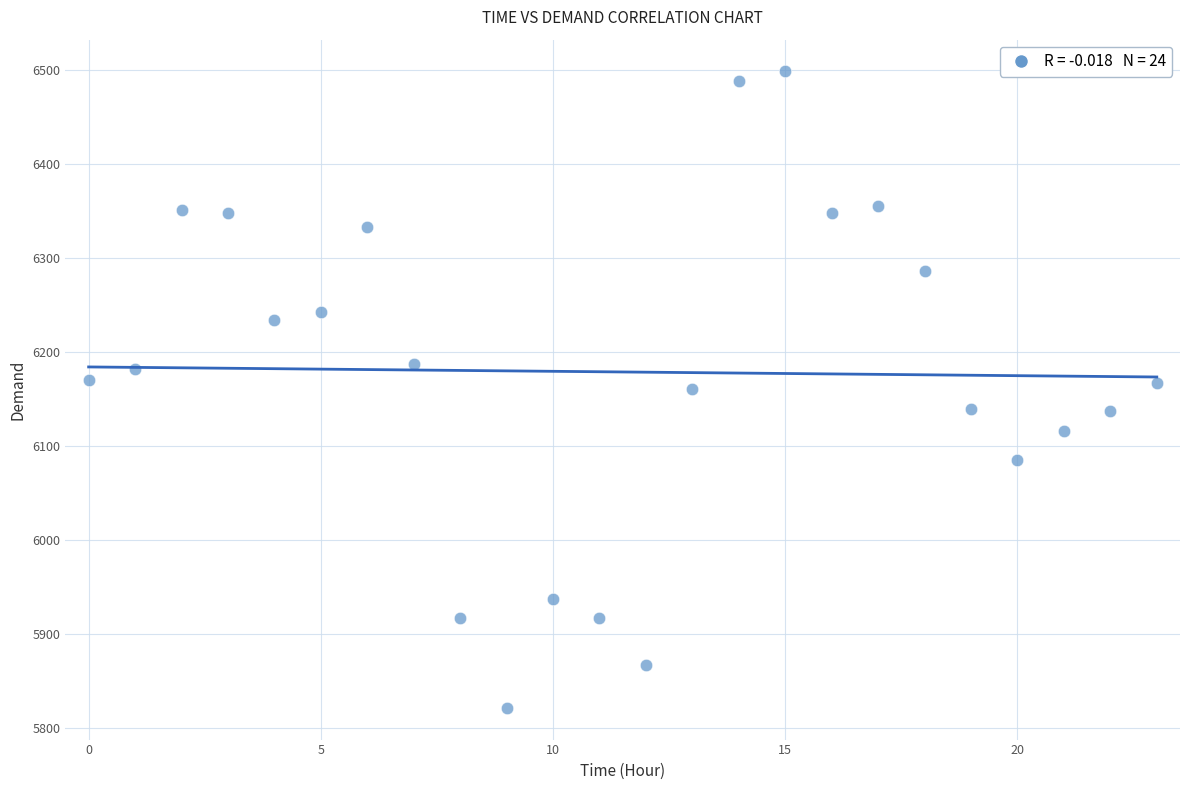

What is the range of Y values (max minus min)?

677